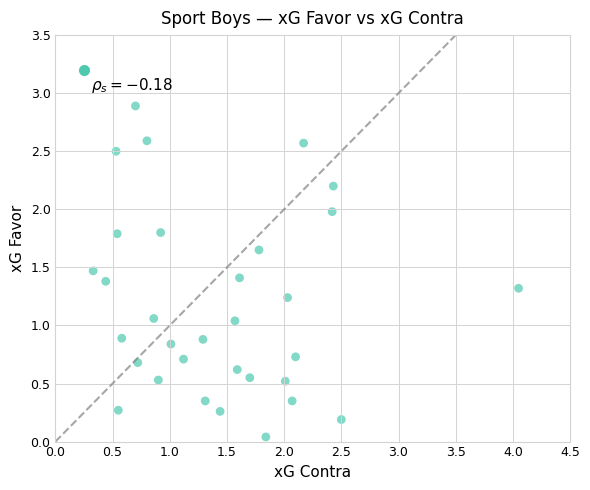

How many points are shown in the scatter plot?

32